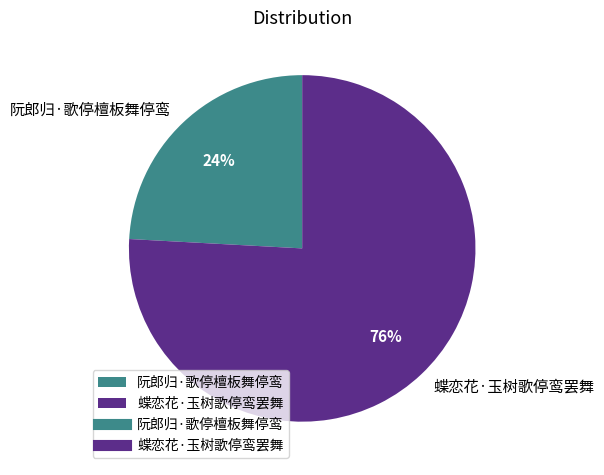

How many segments does this pie chart have?

2